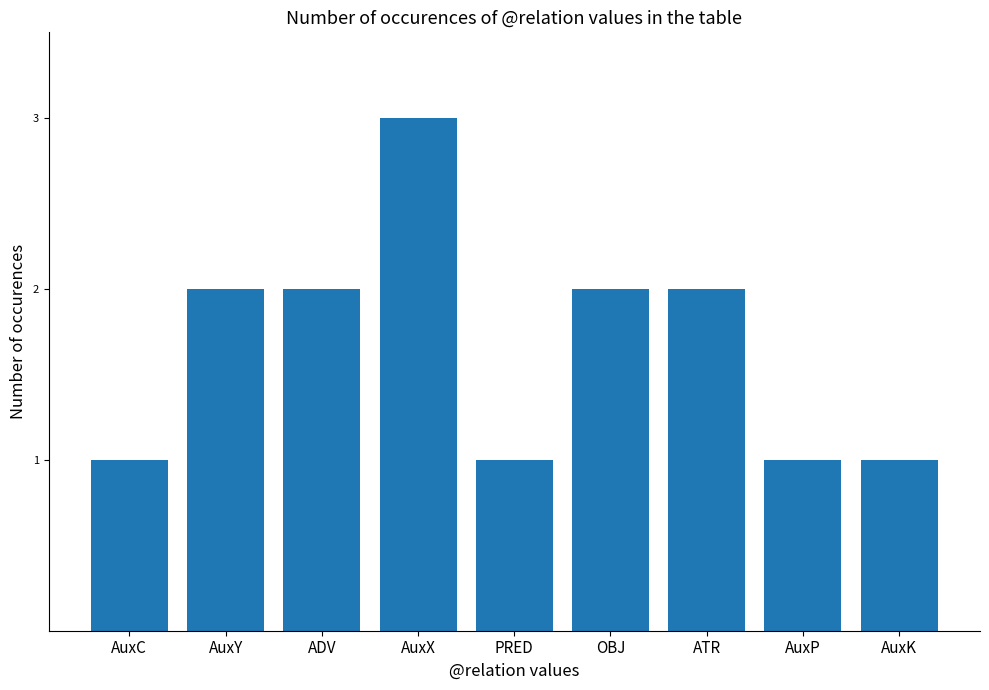

What is the ratio of the value at AuxY to the value at PRED?

2.0